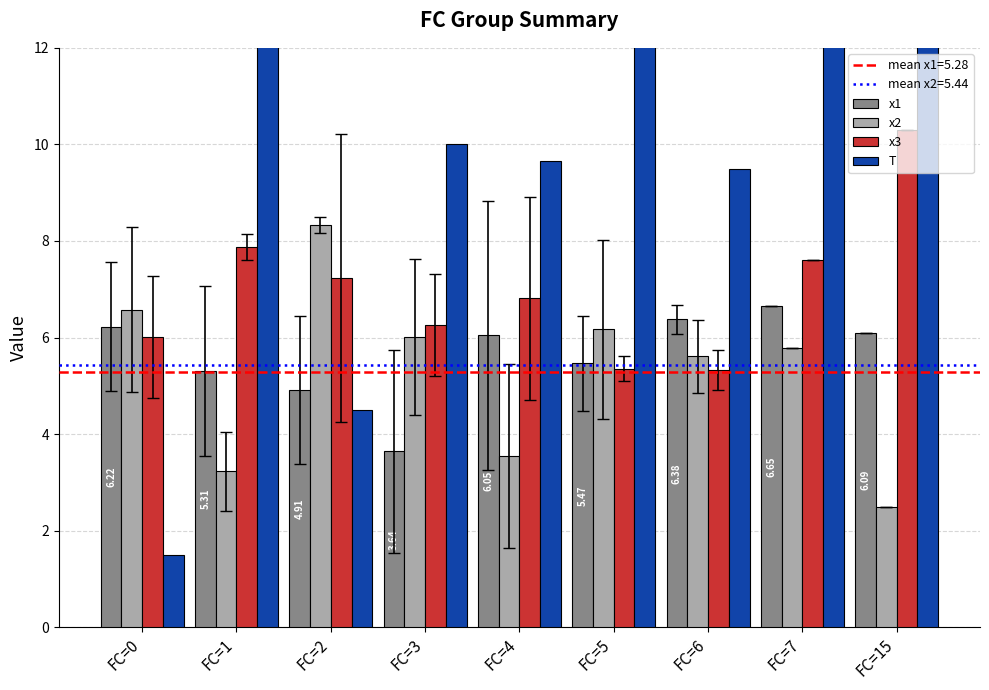

What is the maximum value for x1?

6.6